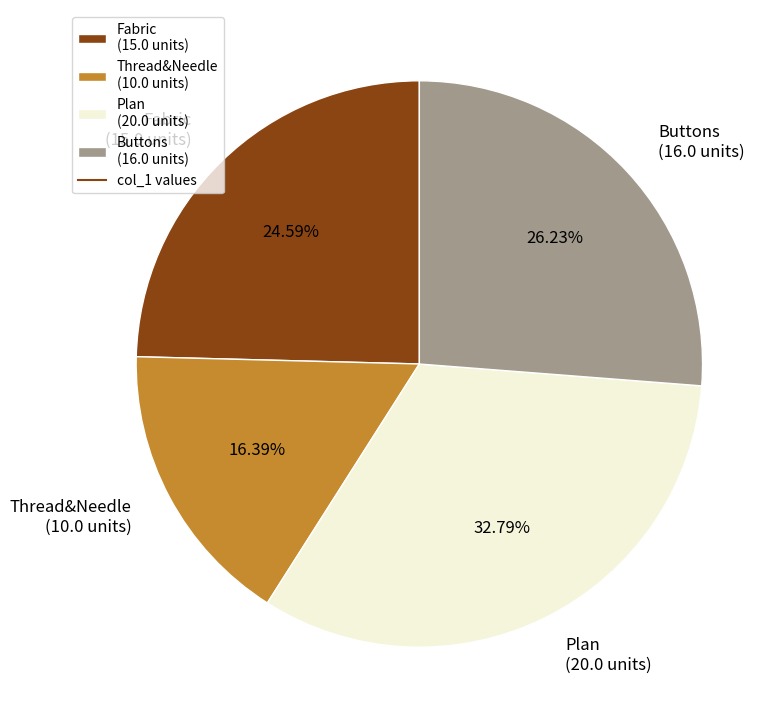

What percentage do Fabric and Thread&Needle together represent?

41.0%